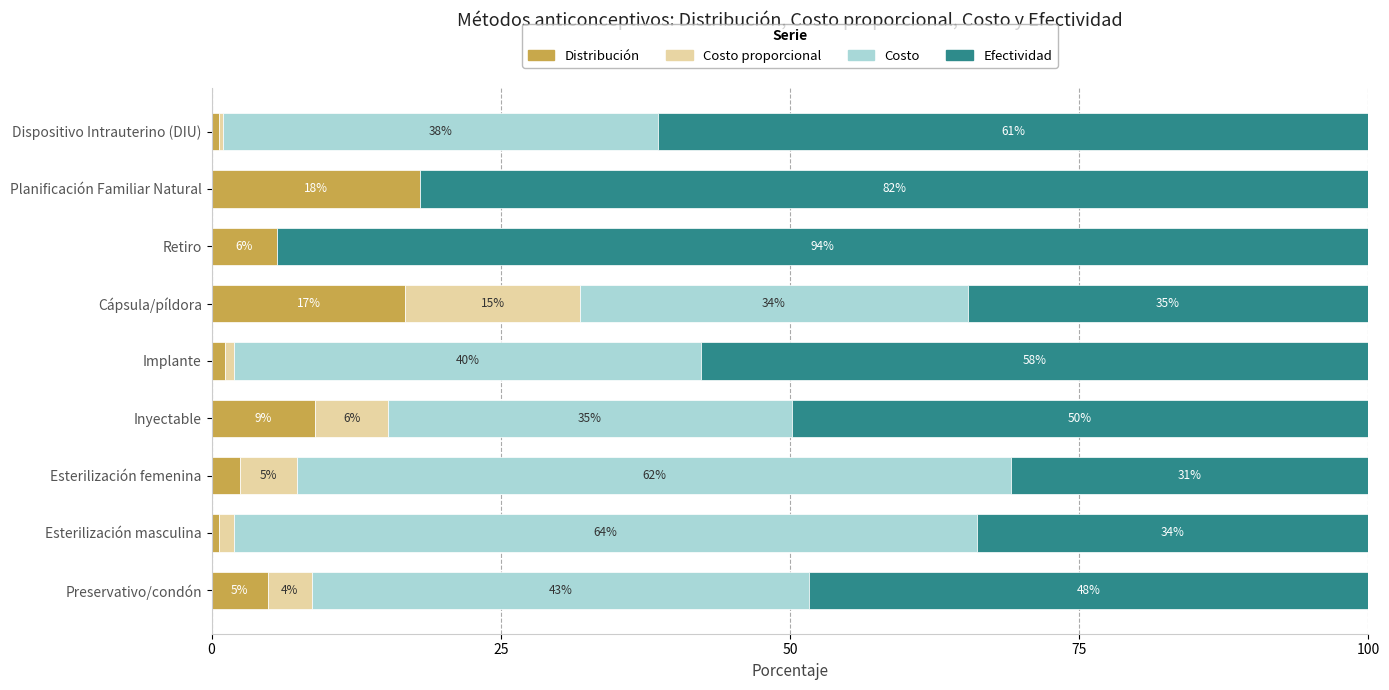

What are all the series names shown in the legend?

Distribución, Costo proporcional, Costo, Efectividad